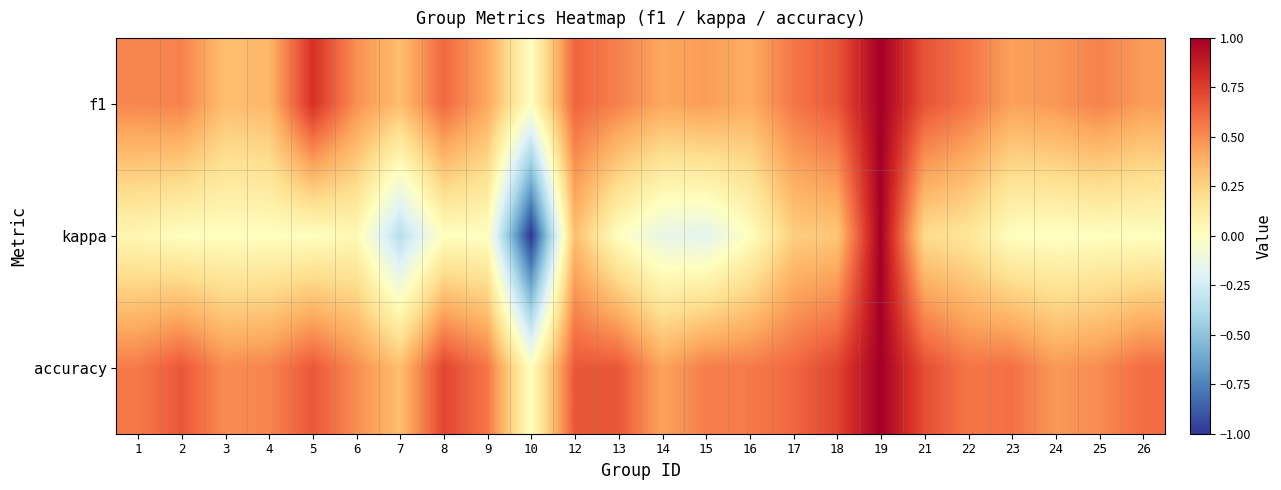

Reading left to right, what are all the values shown in this chart?

f1: 1=0.5	2=0.5	3=0.3	4=0.4	5=0.8	6=0.5	7=0.3	8=0.6	9=0.4	10=0.0	12=0.6	13=0.5	14=0.4	15=0.4	16=0.4	17=0.6	18=0.7	19=1.0	21=0.7	22=0.6	23=0.4	24=0.5	25=0.5	26=0.5
kappa: 1=0.1	2=0.0	3=0.0	4=0.0	5=0.0	6=0.0	7=-0.3	8=0.0	9=0.0	10=-1.0	12=0.3	13=0.0	14=-0.1	15=-0.2	16=0.0	17=0.3	18=0.3	19=1.0	21=0.2	22=0.2	23=0.0	24=-0.0	25=0.0	26=0.0
accuracy: 1=0.6	2=0.7	3=0.5	4=0.5	5=0.7	6=0.5	7=0.3	8=0.7	9=0.6	10=0.0	12=0.7	13=0.7	14=0.4	15=0.5	16=0.6	17=0.6	18=0.7	19=1.0	21=0.7	22=0.6	23=0.6	24=0.5	25=0.5	26=0.6